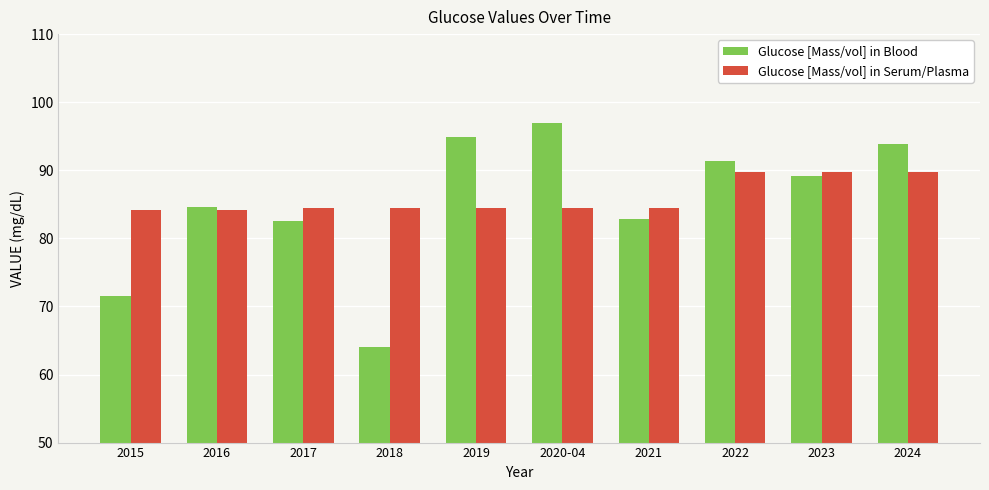

List the series in order of their peak value, highest first.

Glucose [Mass/vol] in Blood, Glucose [Mass/vol] in Serum/Plasma